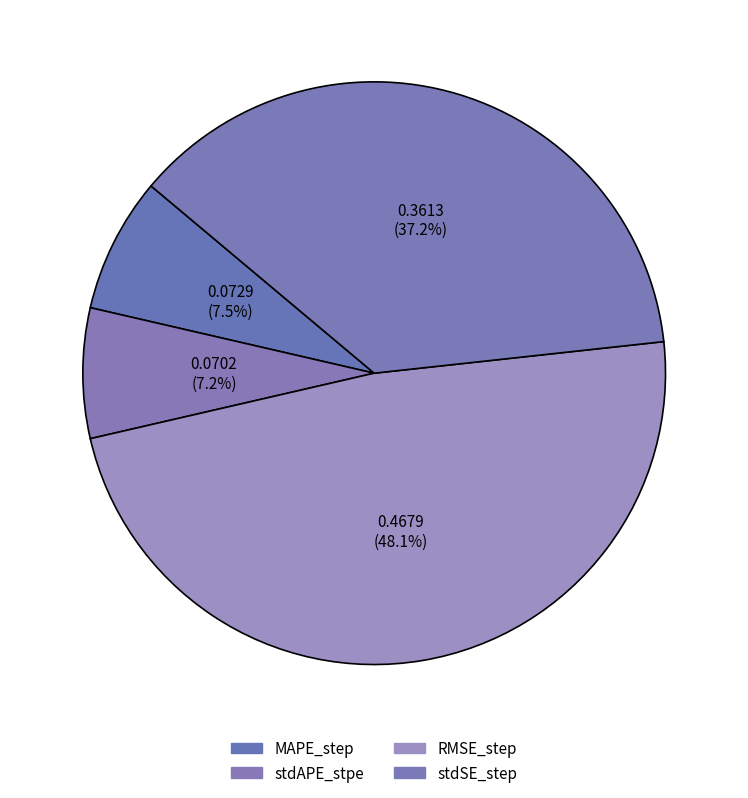

How many slices are in this pie chart?

4